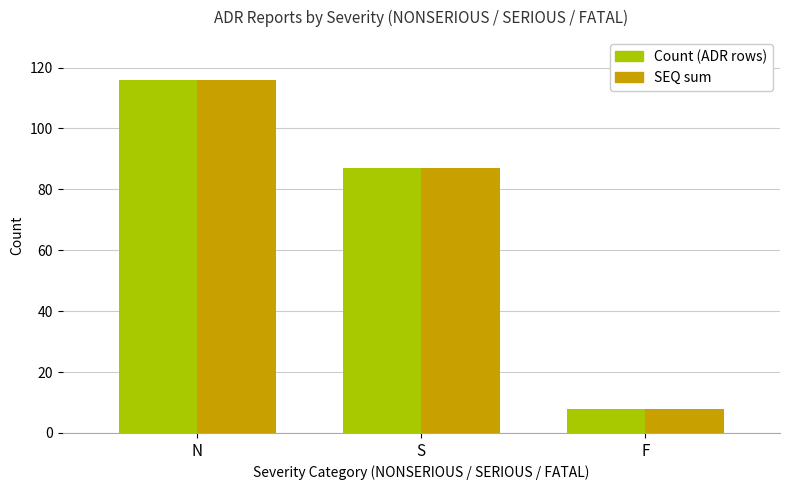

Count the Count (ADR rows) values in the range 8 to 116.

3